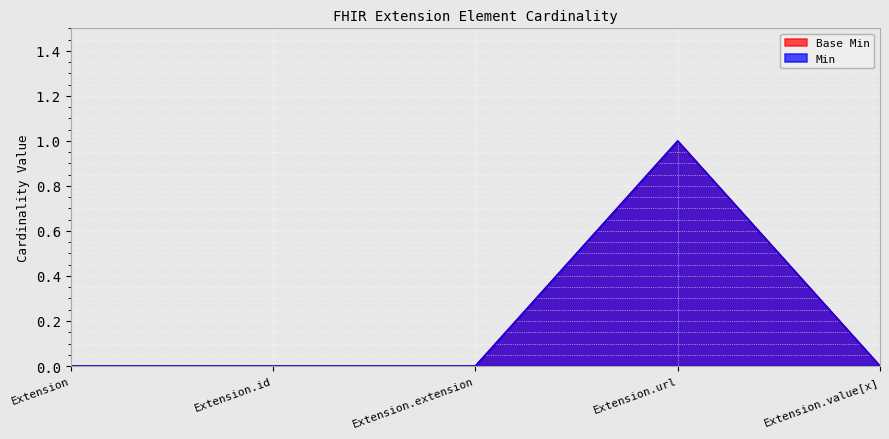

True or false: Base Min and Min intersect in this chart.

False